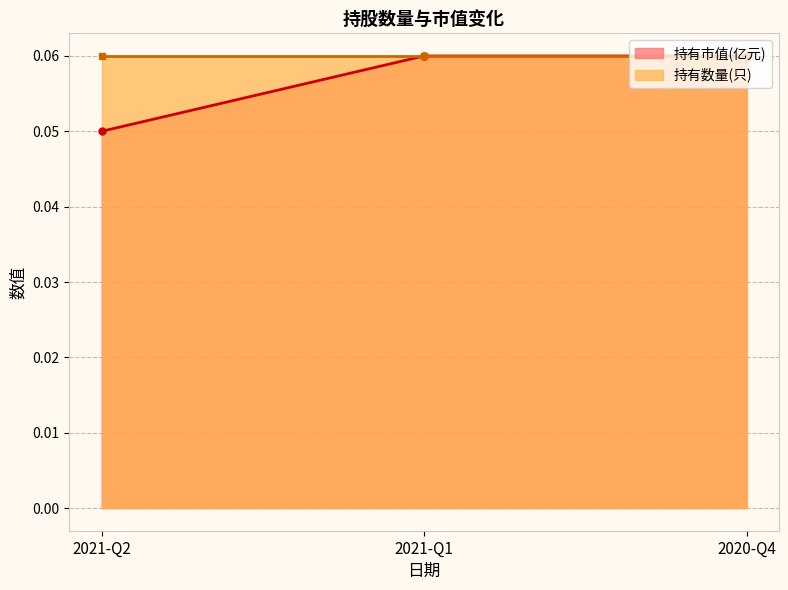

Between 2021-Q2 and 2020-Q4, which is larger?

2020-Q4